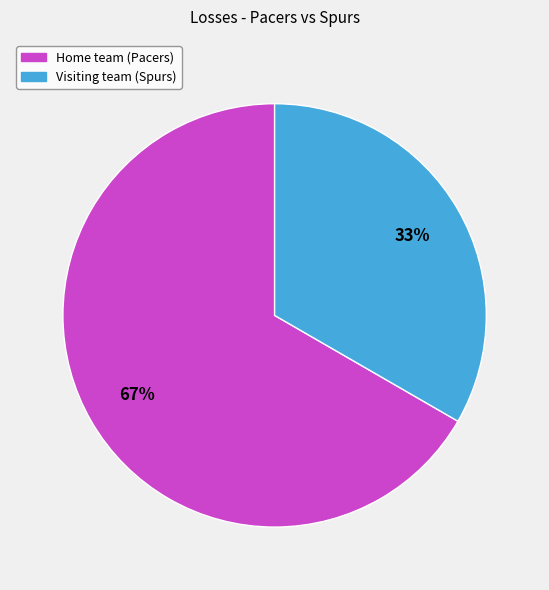

Which slice represents more than half of the pie?

Home team (Pacers)